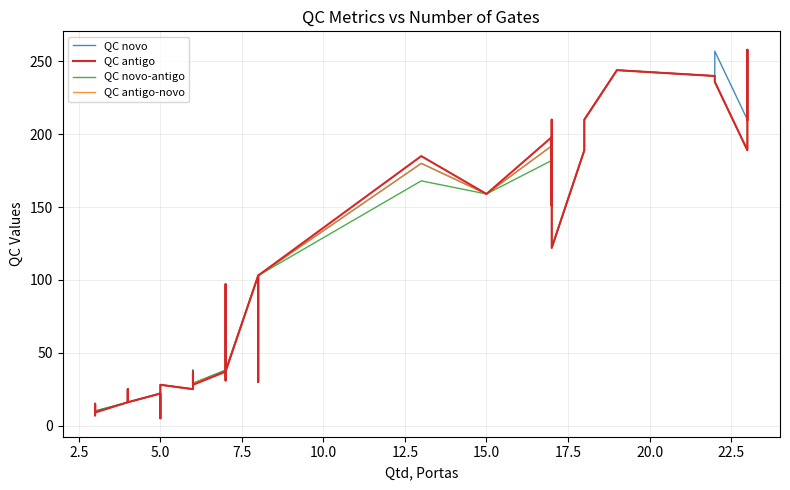

Rank the series by their maximum value, from highest to lowest.

QC novo, QC antigo, QC novo-antigo, QC antigo-novo